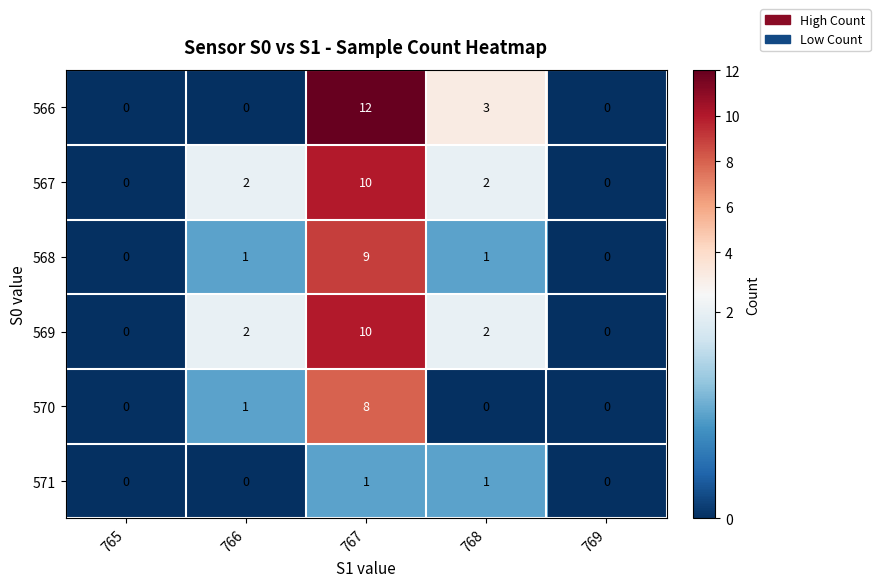

The 570 series shows -3 at 768. True or false?

False